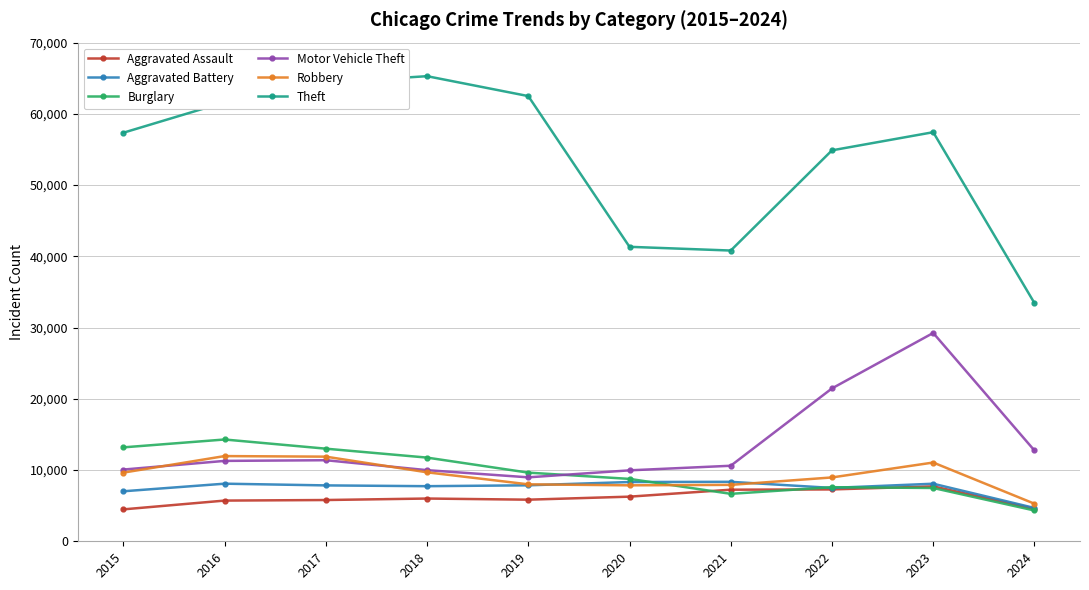

List the series in order of their peak value, lowest first.

Aggravated Assault, Aggravated Battery, Robbery, Burglary, Motor Vehicle Theft, Theft